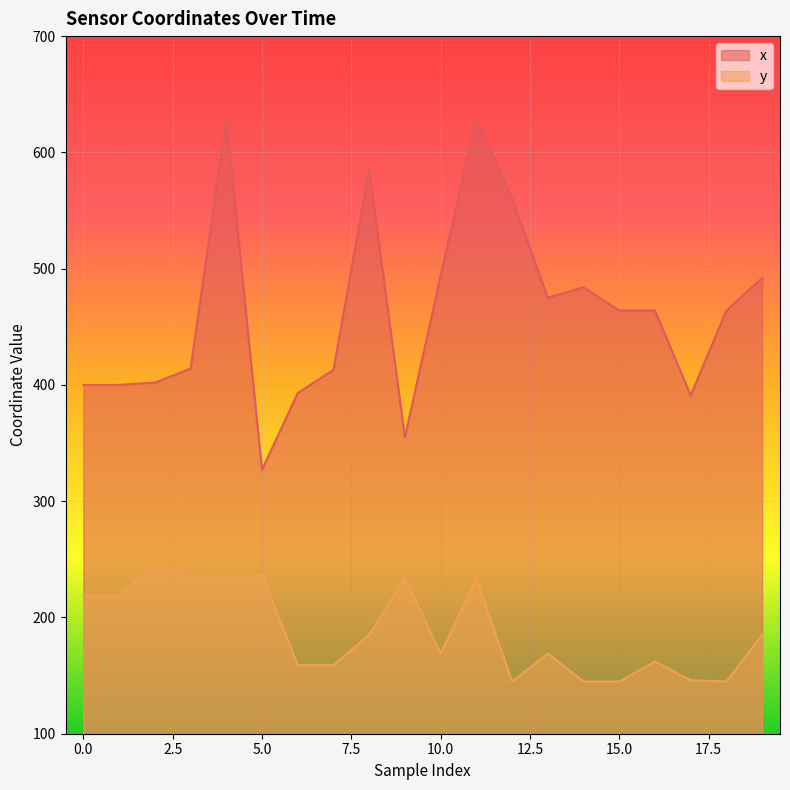

True or false: x and y intersect in this chart.

False